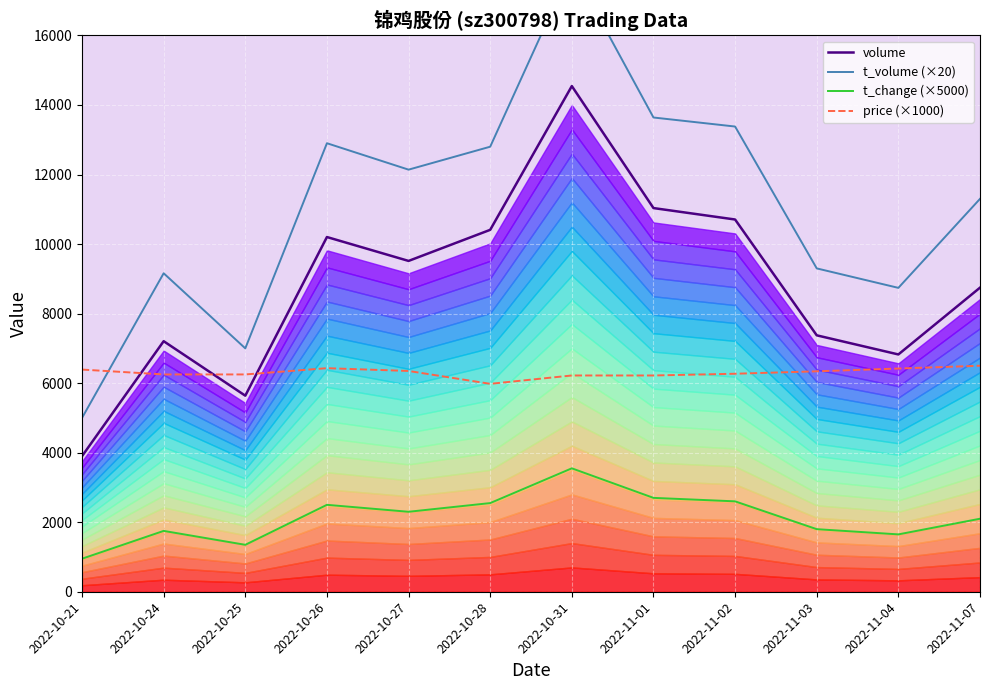

Where does the volume series first go above 9515?

2022-10-26